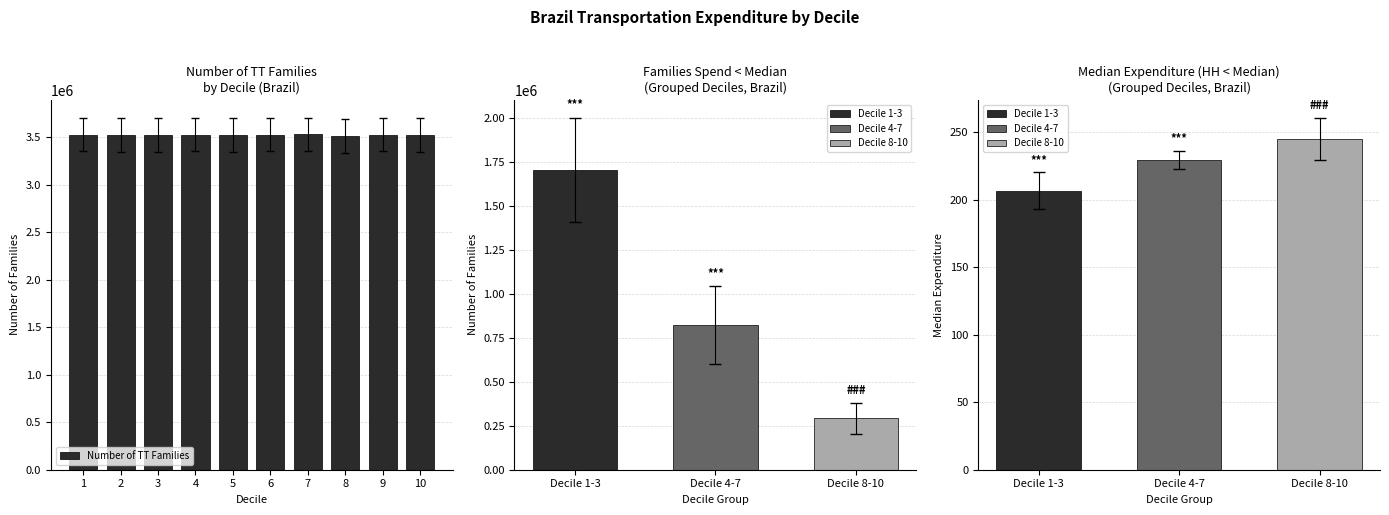

At which label does the data first exceed 3527166?

1